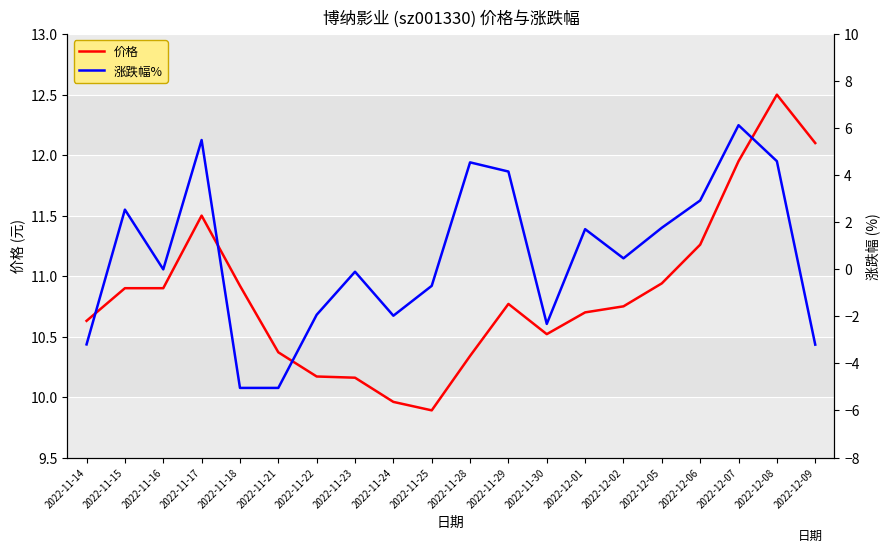

Is it true that 涨跌幅% equals 3.9 at 2022-12-06?

False